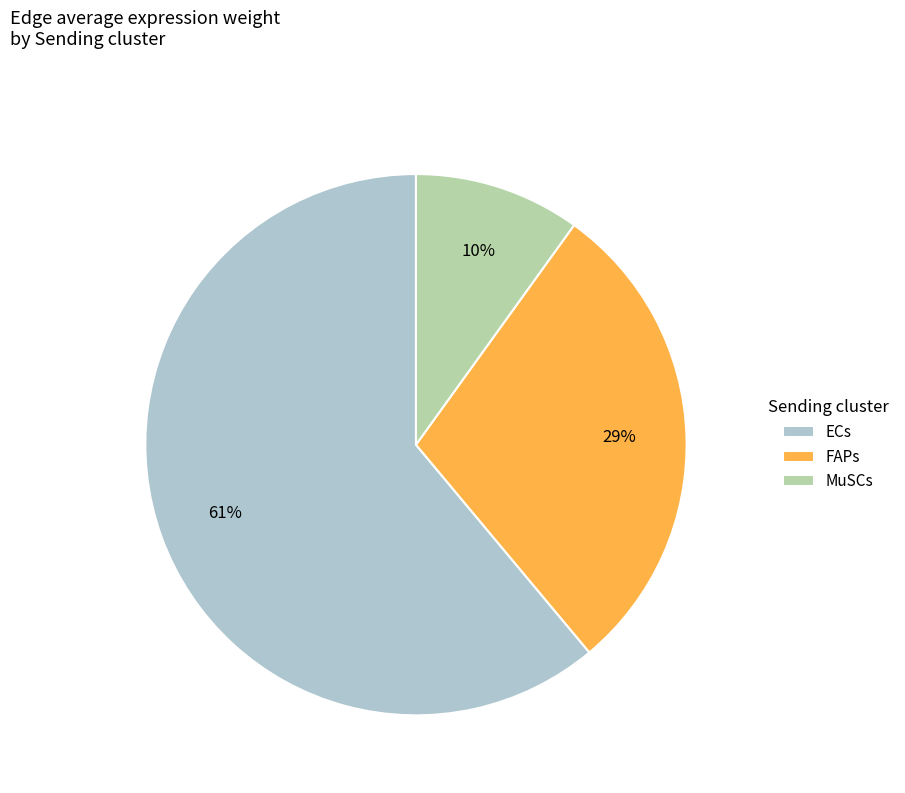

Is it true that FAPs is 29% of the pie?

True